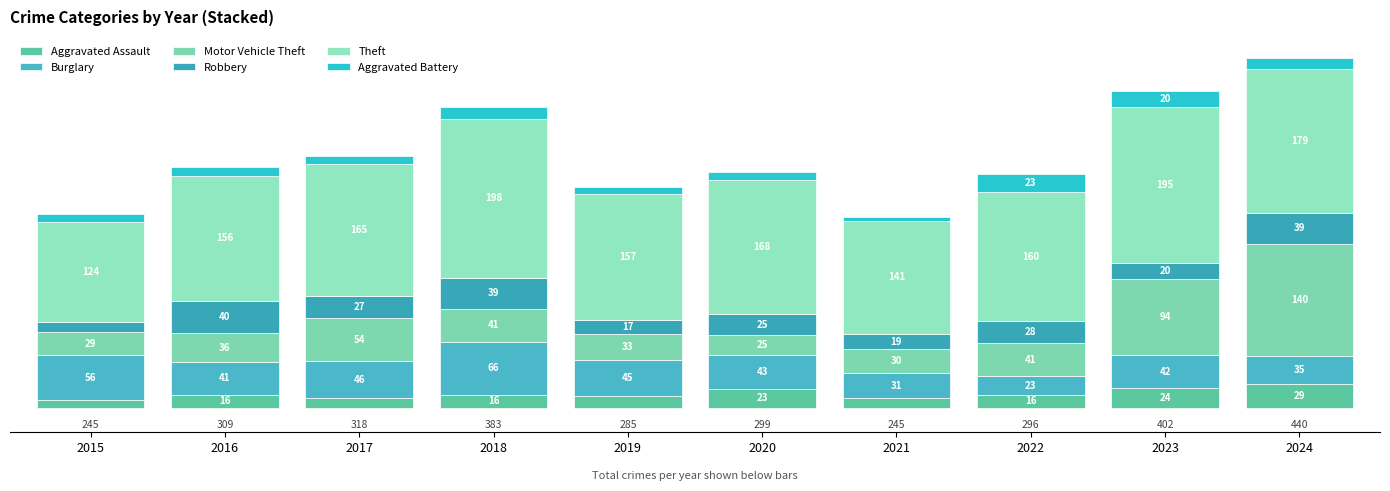

What is the difference between the second highest and second lowest values in the Motor Vehicle Theft series?

65